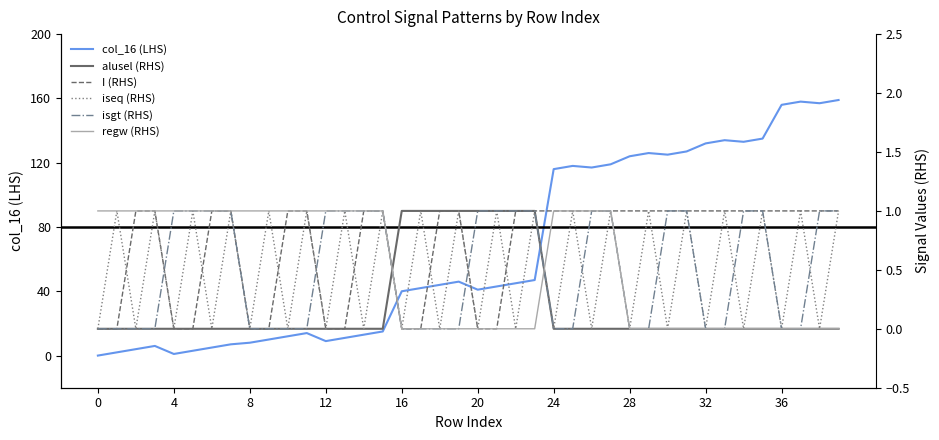

How many intersections are there between isgt (RHS) and alusel (RHS)?

1